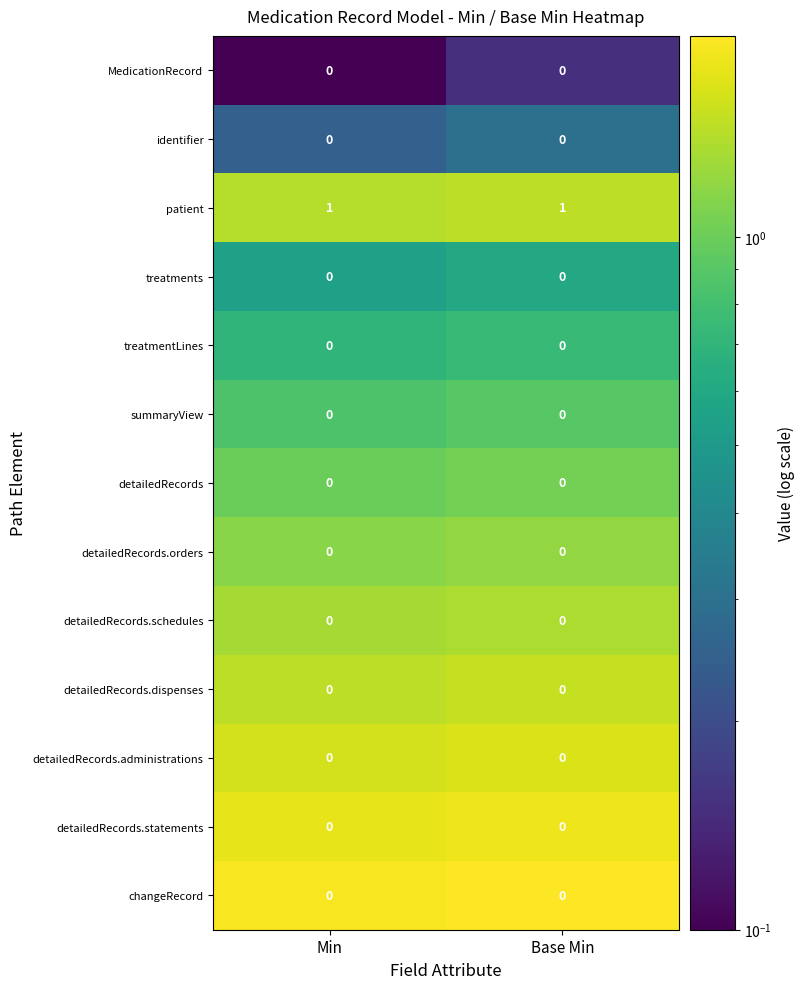

Is the value of detailedRecords at Min greater than the value of patient at Base Min?

No